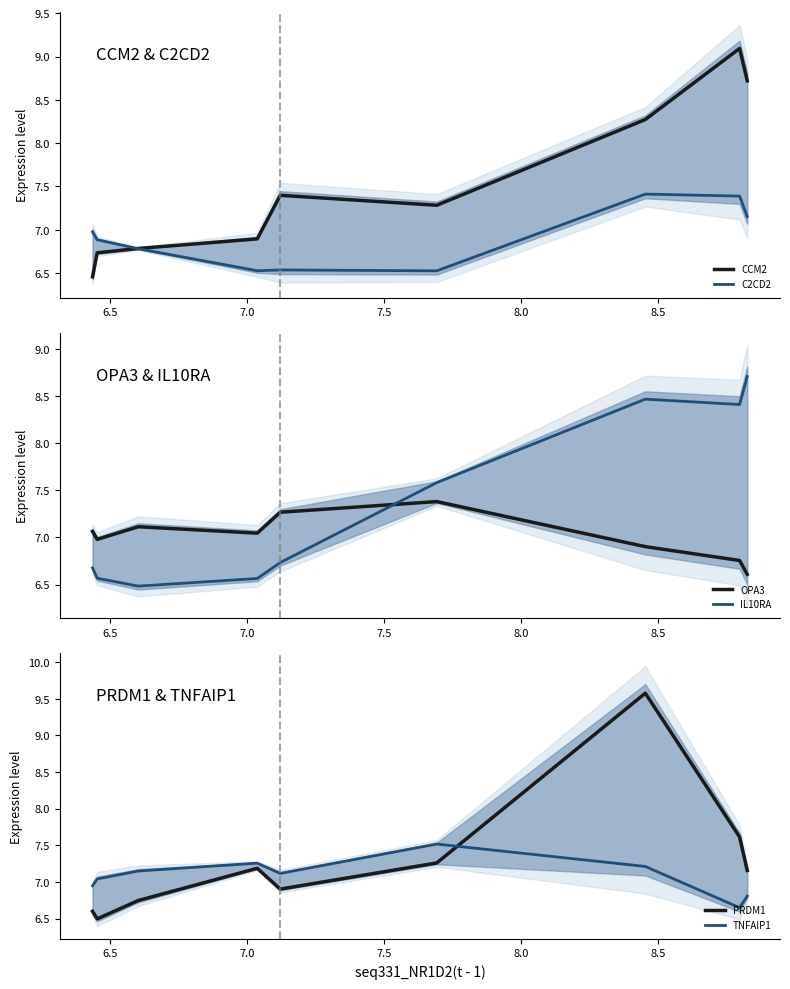

What is the difference between the second highest and second lowest values in the OPA3 series?

0.5